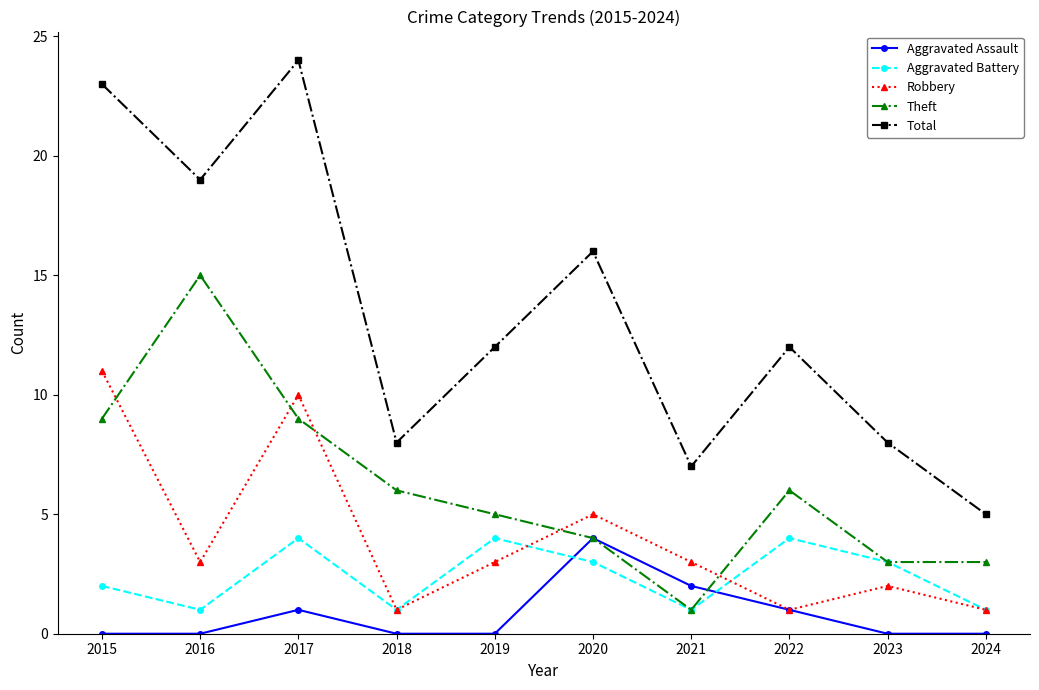

What is the difference between the highest and lowest values at 2022?

11